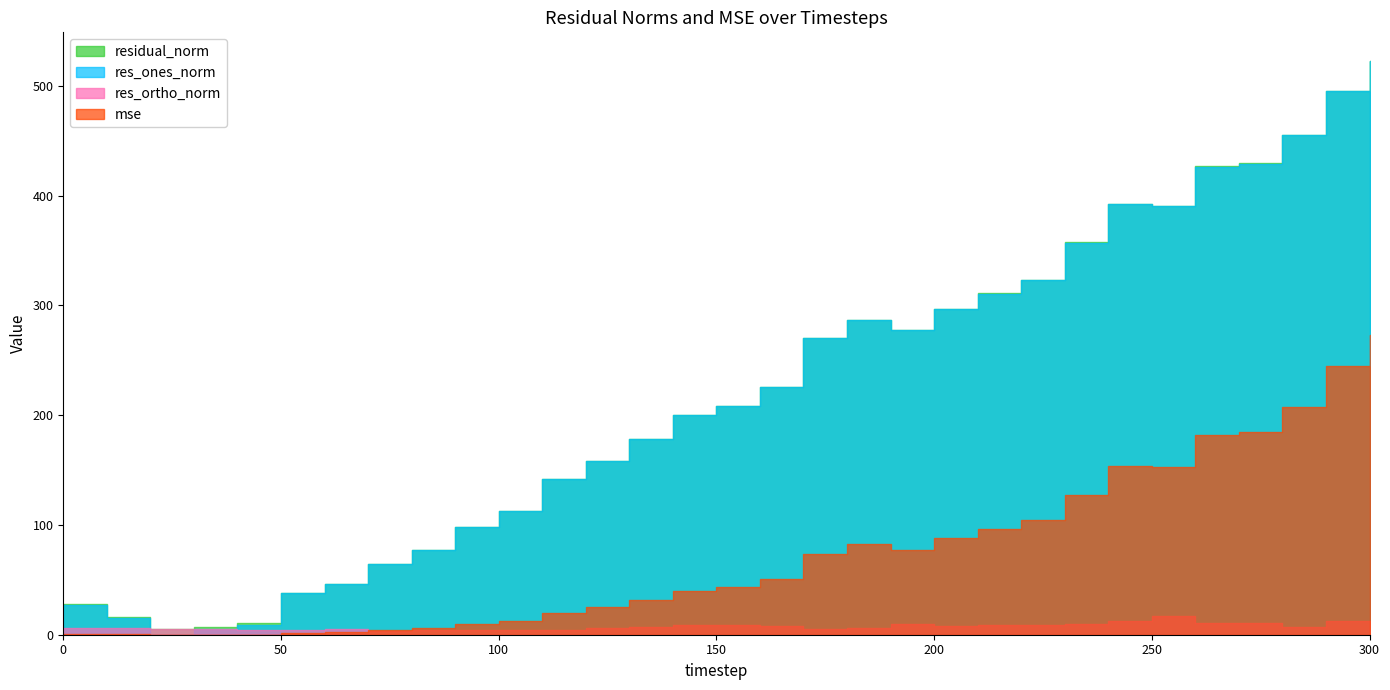

The res_ortho_norm series shows 3.1 at 70. True or false?

True